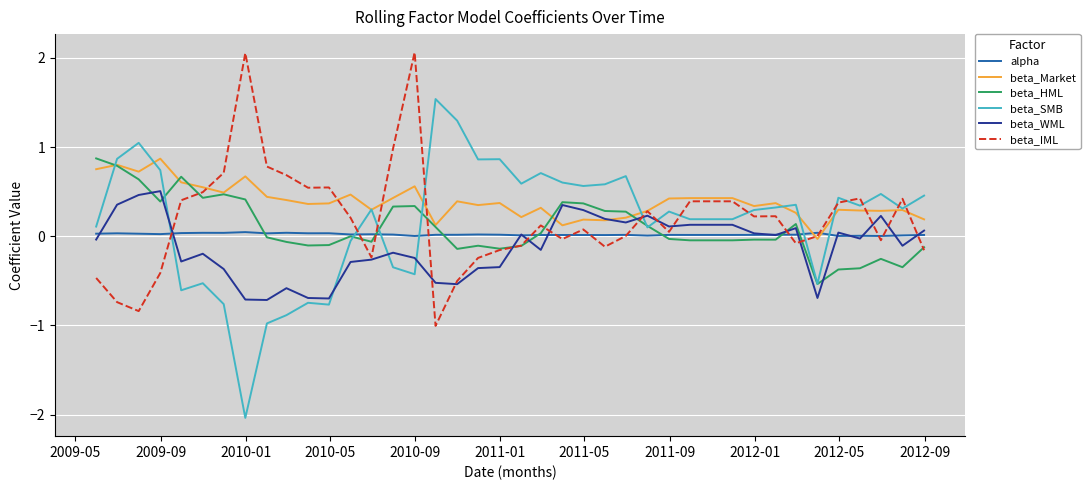

Which series ends up on top after the final intersection of alpha and beta_Market?

beta_Market